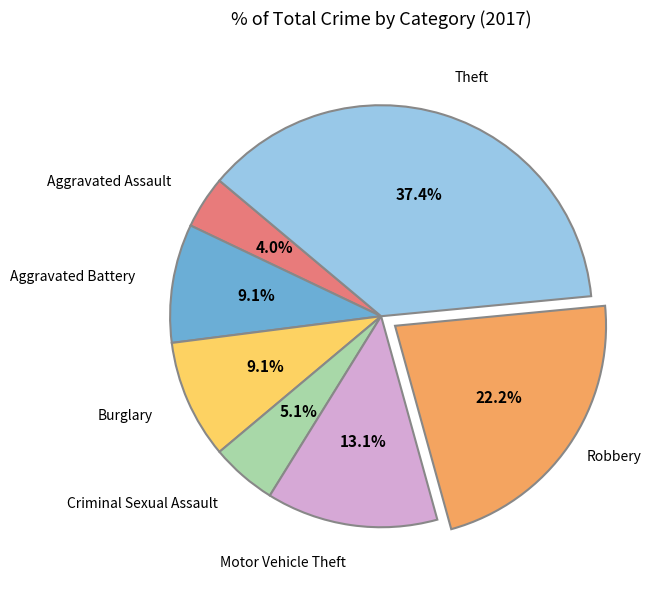

Which slice is the smallest?

Aggravated Assault